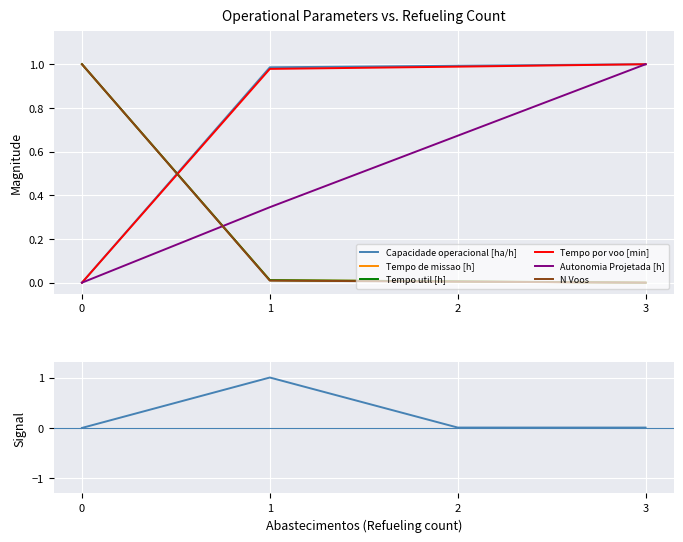

True or false: N Voos and Capacidade operacional [ha/h] cross at least once.

True